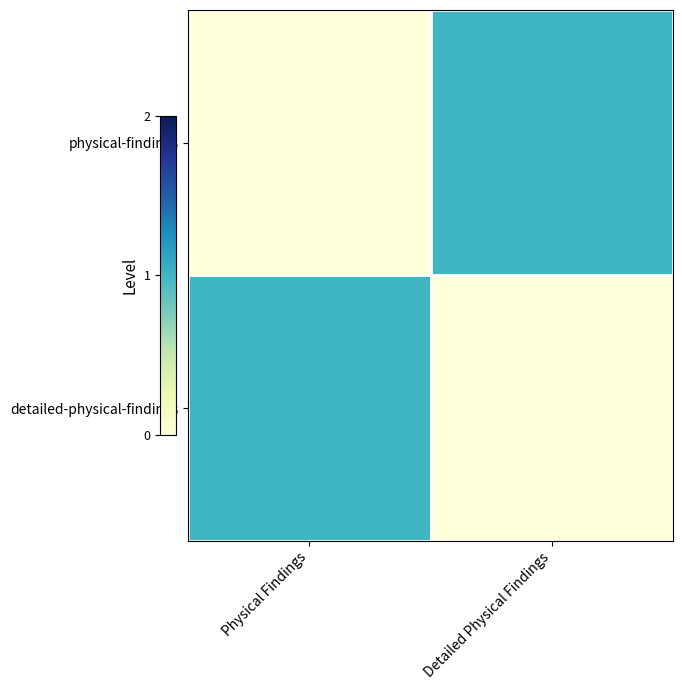

Which label corresponds to the largest value in the chart?

Detailed Physical Findings